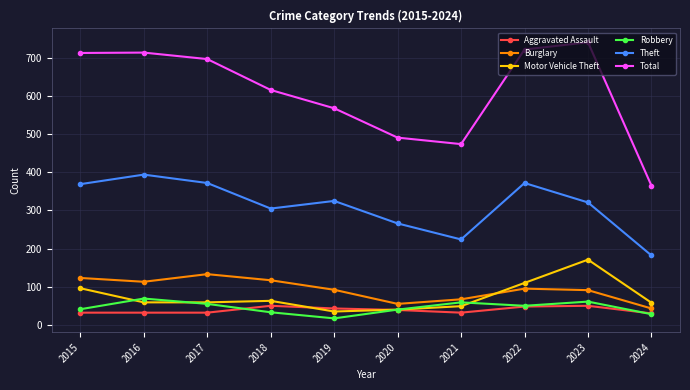

Which series has the widest spread of values?

Total